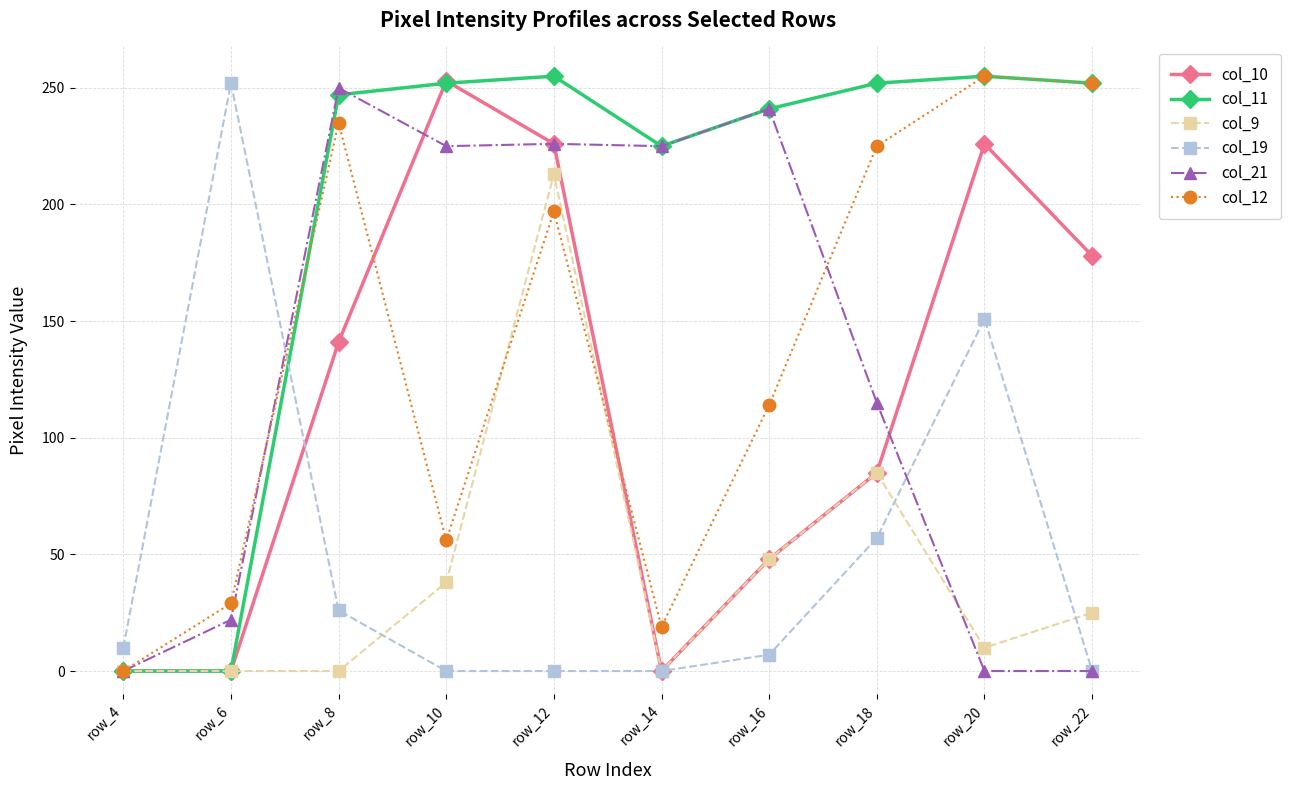

Is the value of col_11 at row_18 greater than the value of col_19 at row_22?

Yes